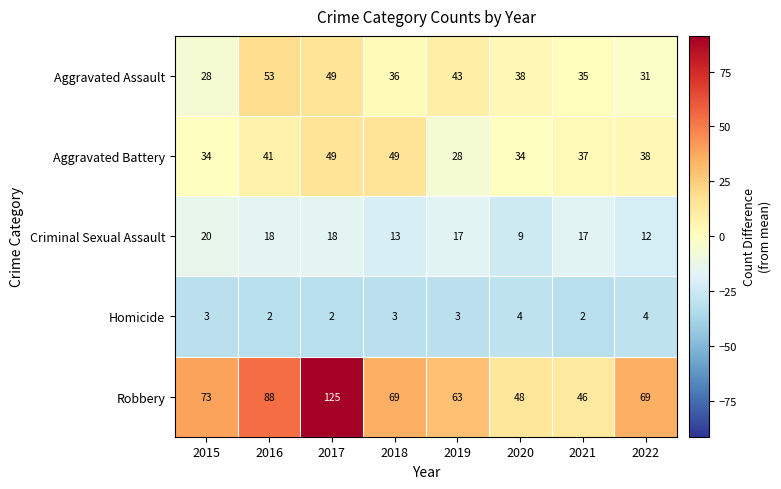

How many Aggravated Battery values are between 34 and 49?

7